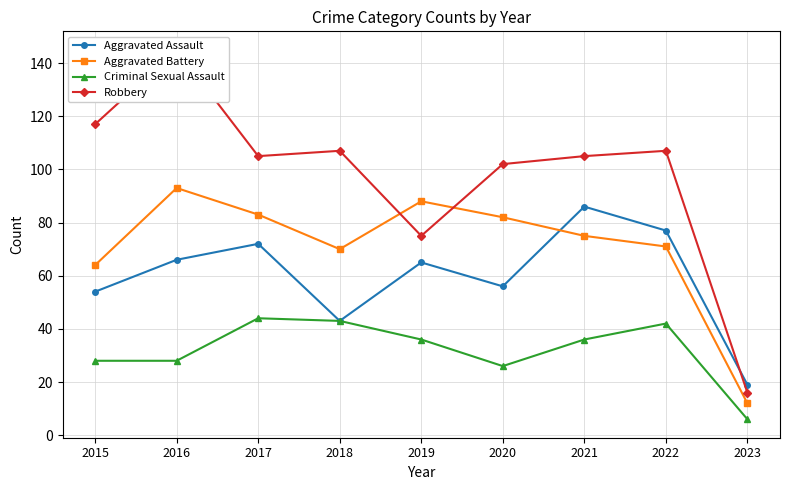

What is the average value of the Aggravated Battery series?

71